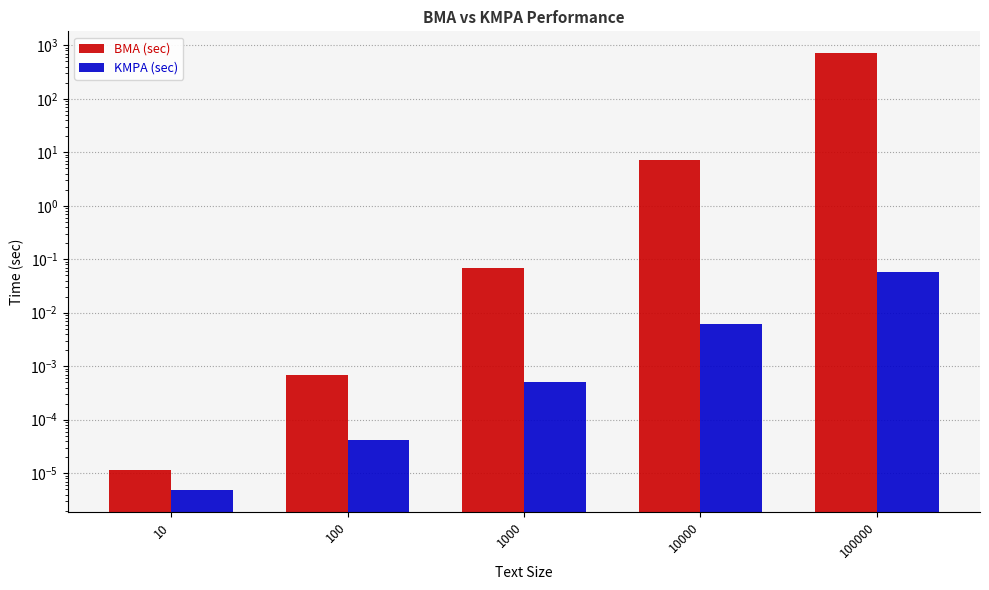

What is the total value across all series at 1000?

0.1